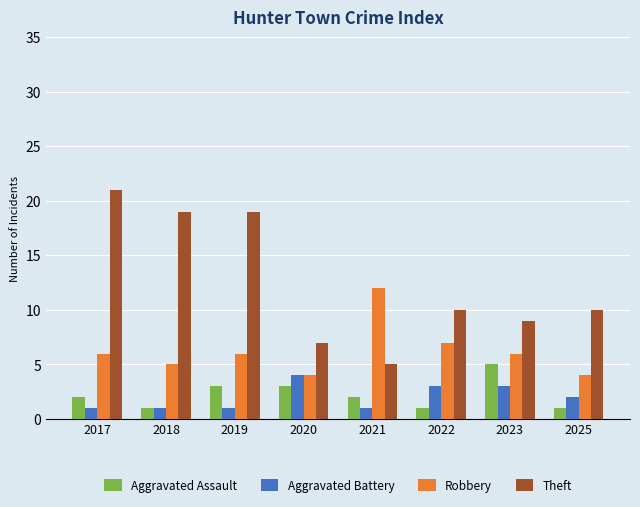

Which series has the largest total across all categories?

Theft